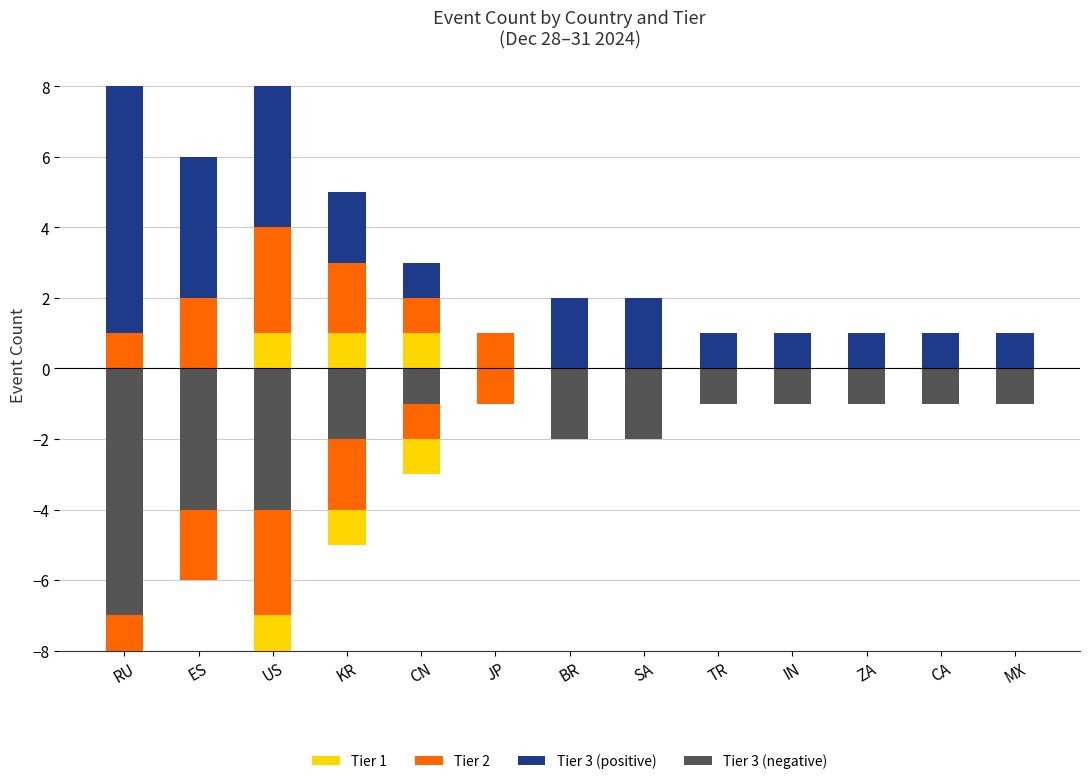

At which category is the sum across all series the highest?

RU